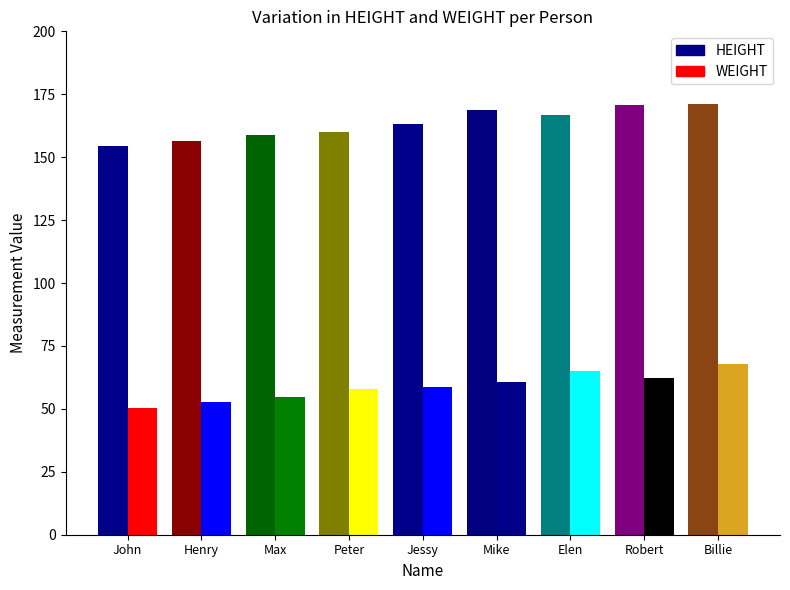

The value of HEIGHT at Jessy is 93.3. True or false?

False